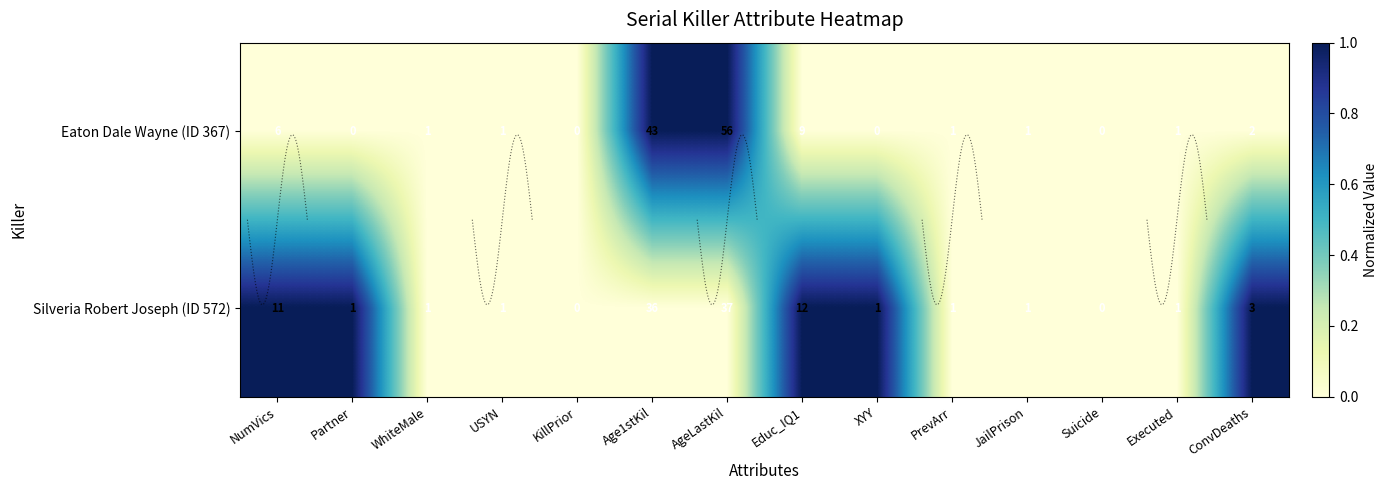

At how many categories does at least one series exceed 0?

7